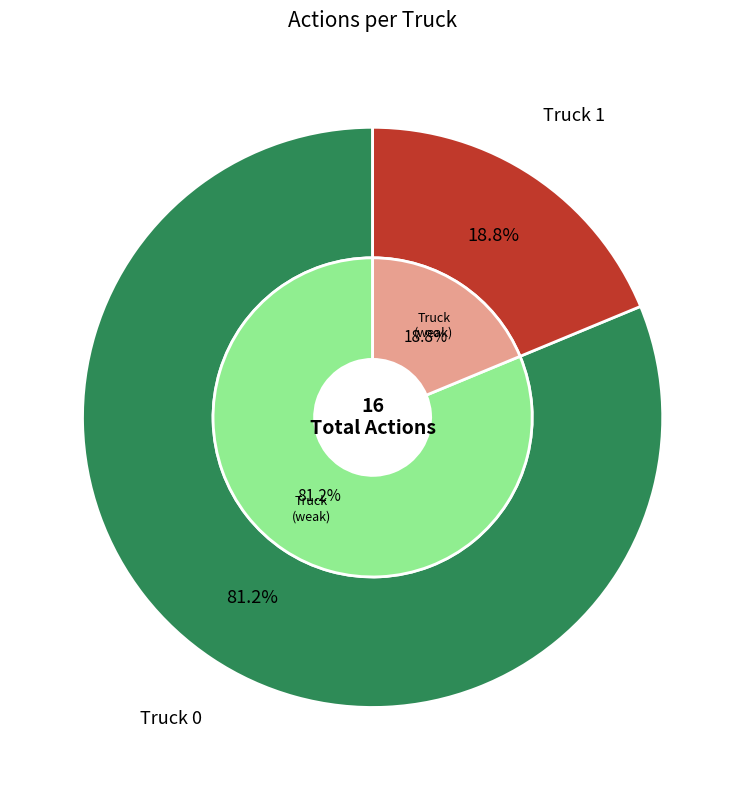

Does Truck 0 account for over 50% of the chart?

Yes